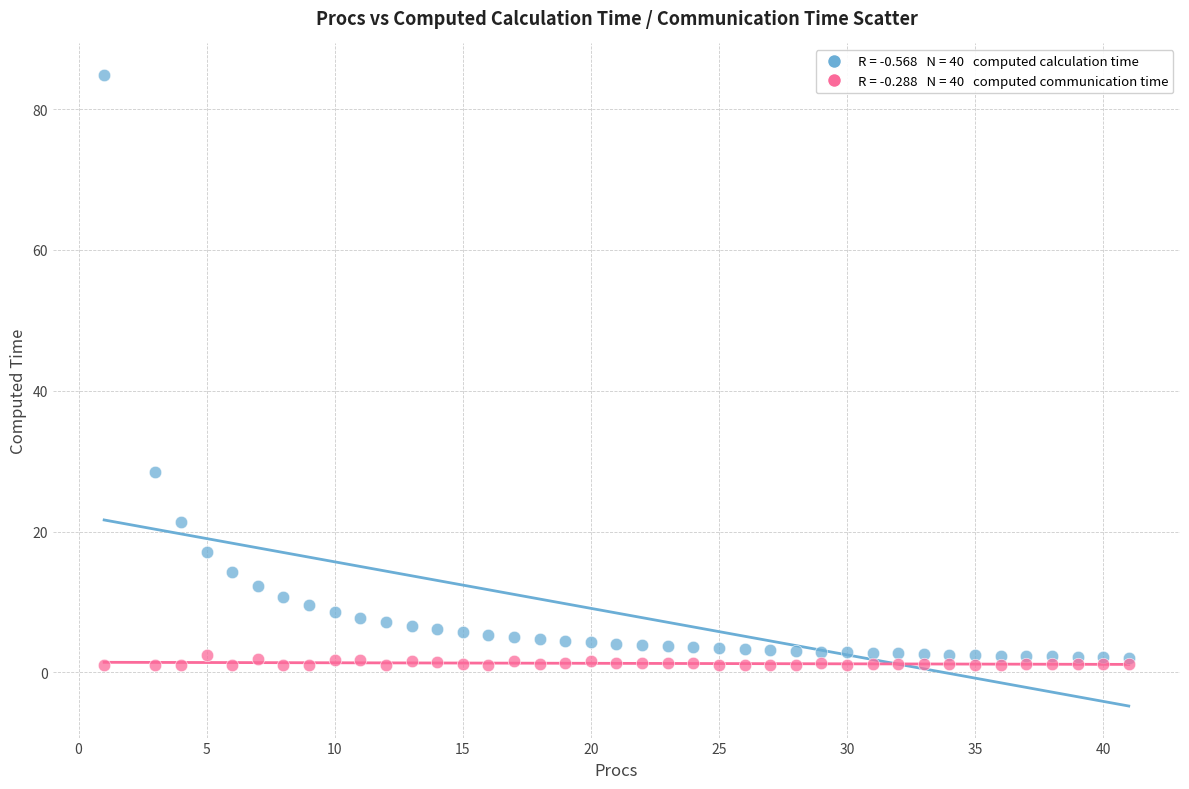

Across all series, what Y value is closest to 42?

28.5